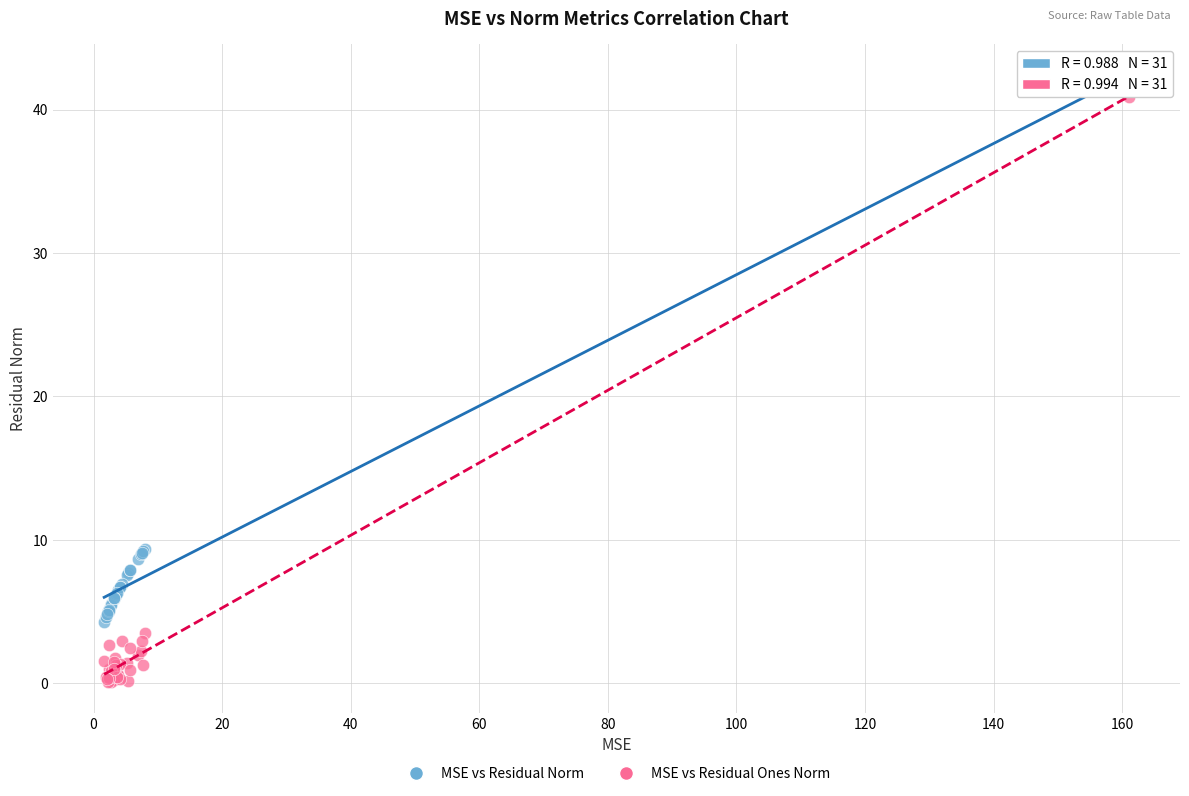

What are all the series names shown in the legend?

MSE vs Residual Norm, MSE vs Residual Ones Norm